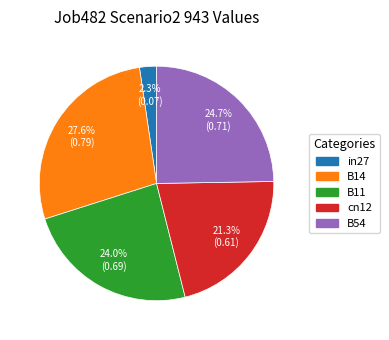

How many segments does this pie chart have?

5